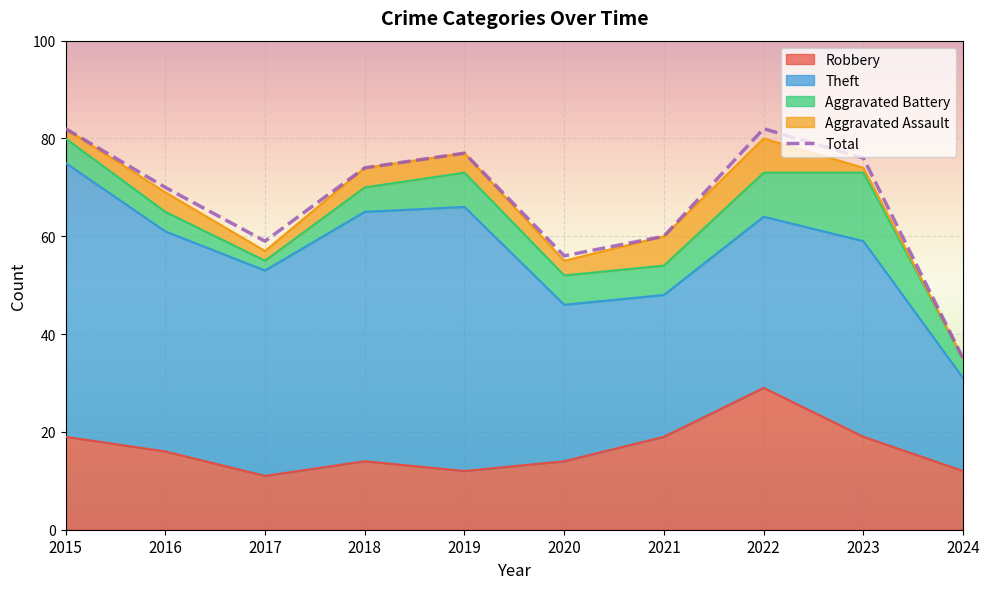

What is the maximum value shown in the chart?

82